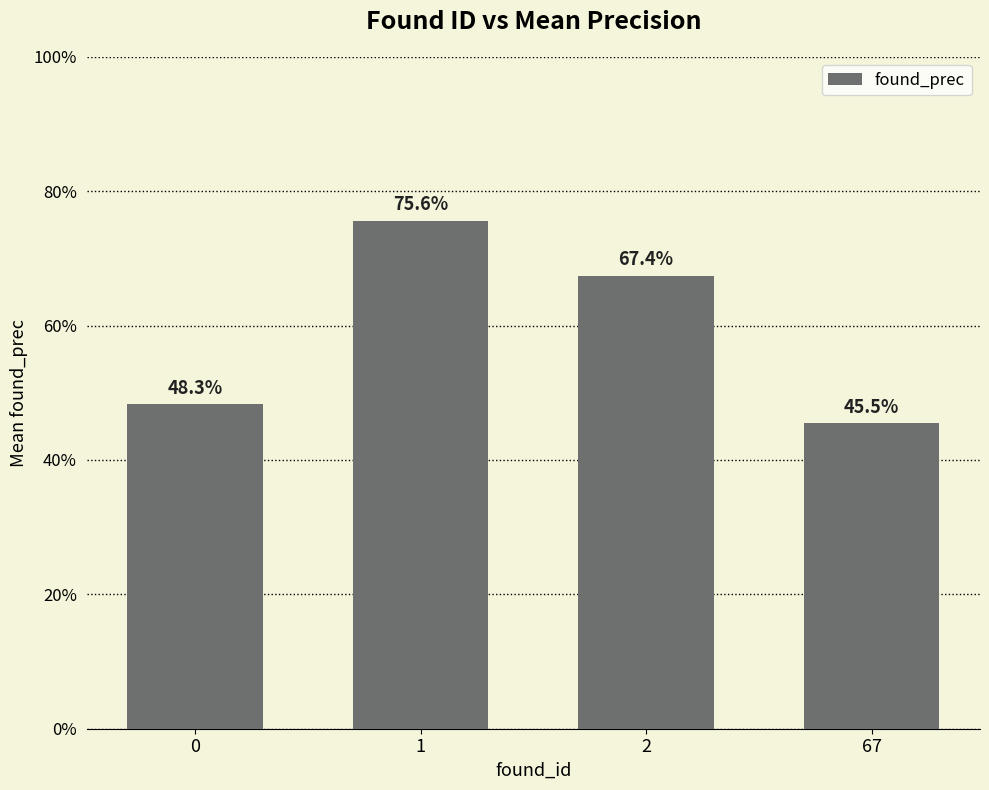

How many values are between 0 and 1?

4